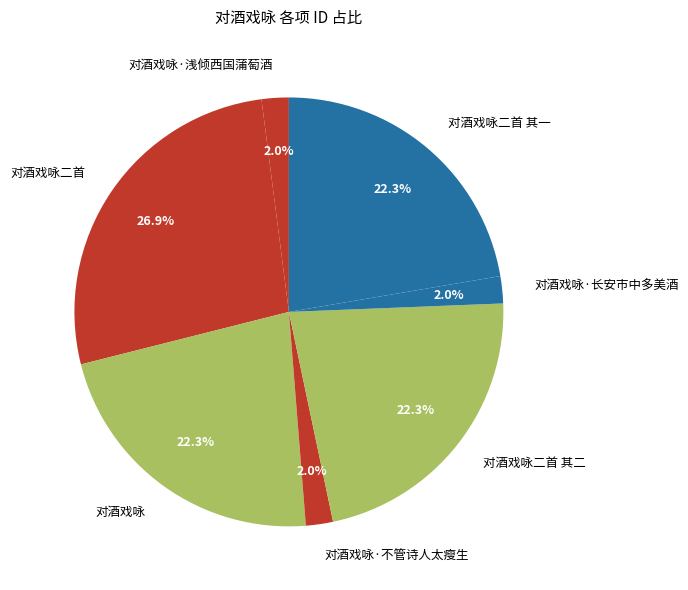

What is the largest slice in the pie chart?

对酒戏咏二首